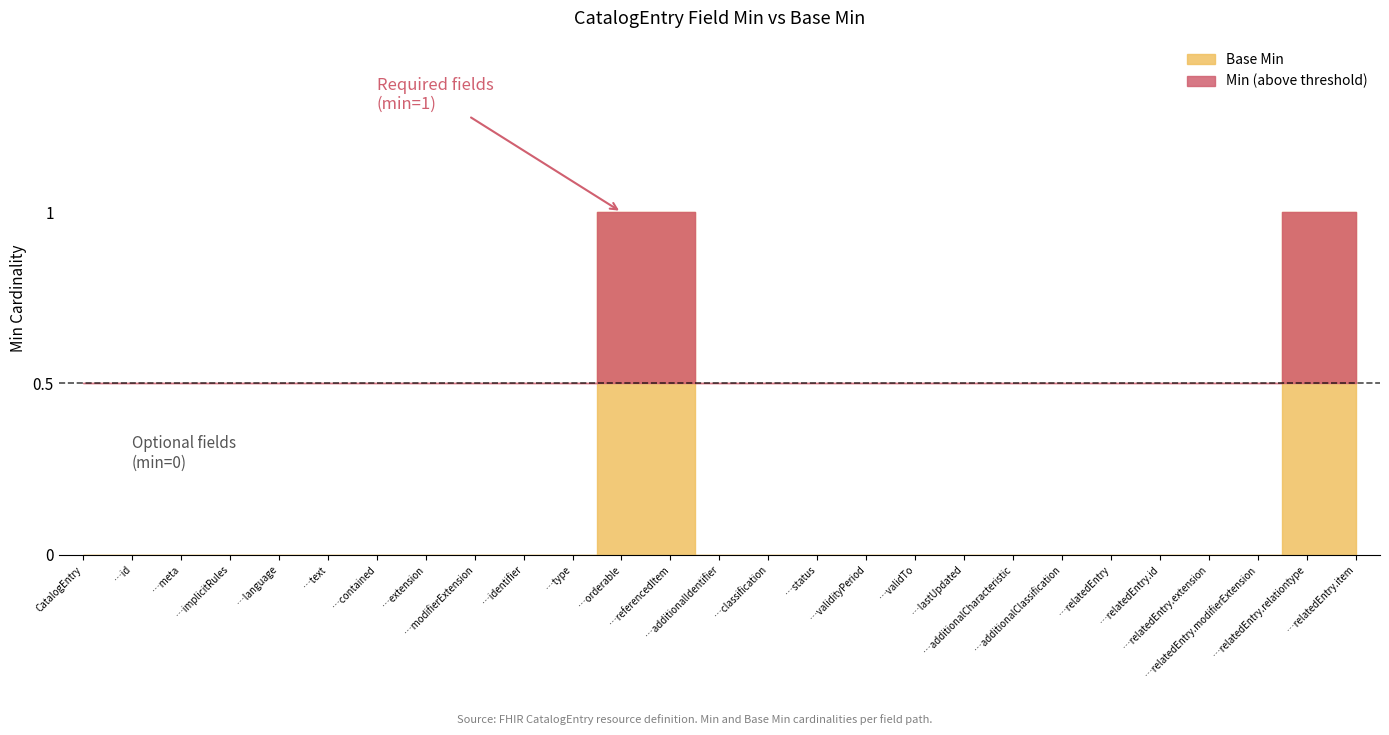

Reading left to right, extract all data points from this chart.

Min: 0	0	0	0	0	0	0	0	0	0	0	1	1	0	0	0	0	0	0	0	0	0	0	0	0	1	1
Base Min: 0	0	0	0	0	0	0	0	0	0	0	1	1	0	0	0	0	0	0	0	0	0	0	0	0	1	1